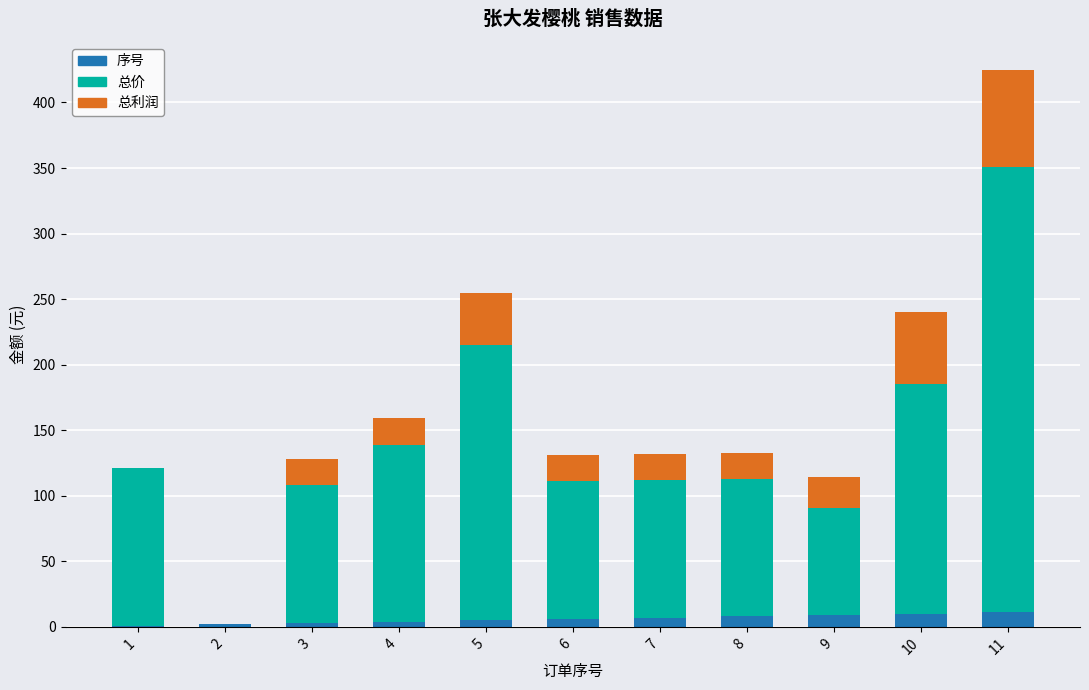

Are the bars grouped side by side (vs. stacked)?

No